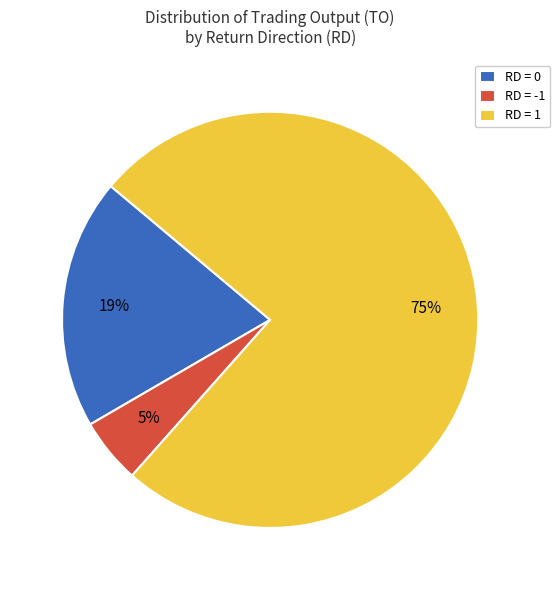

To the nearest percent, what is the combined percentage of RD = 0 and RD = 1?

95%